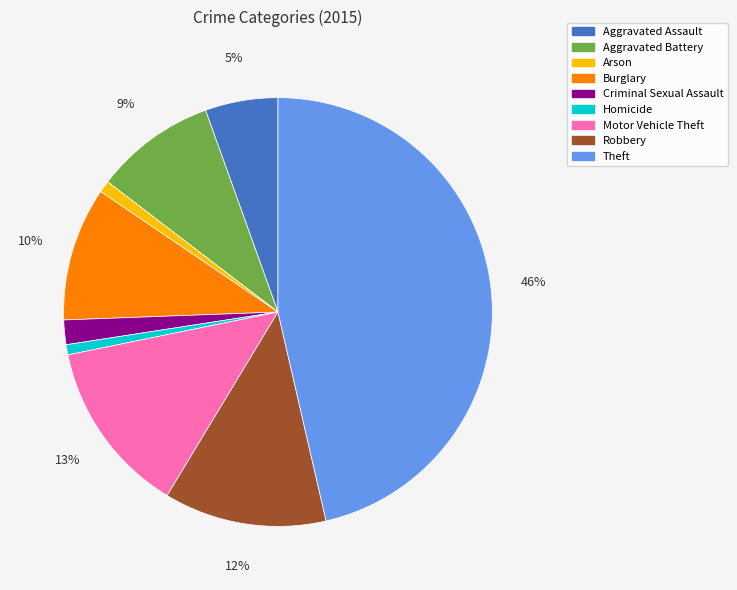

Which slice is the largest?

Theft